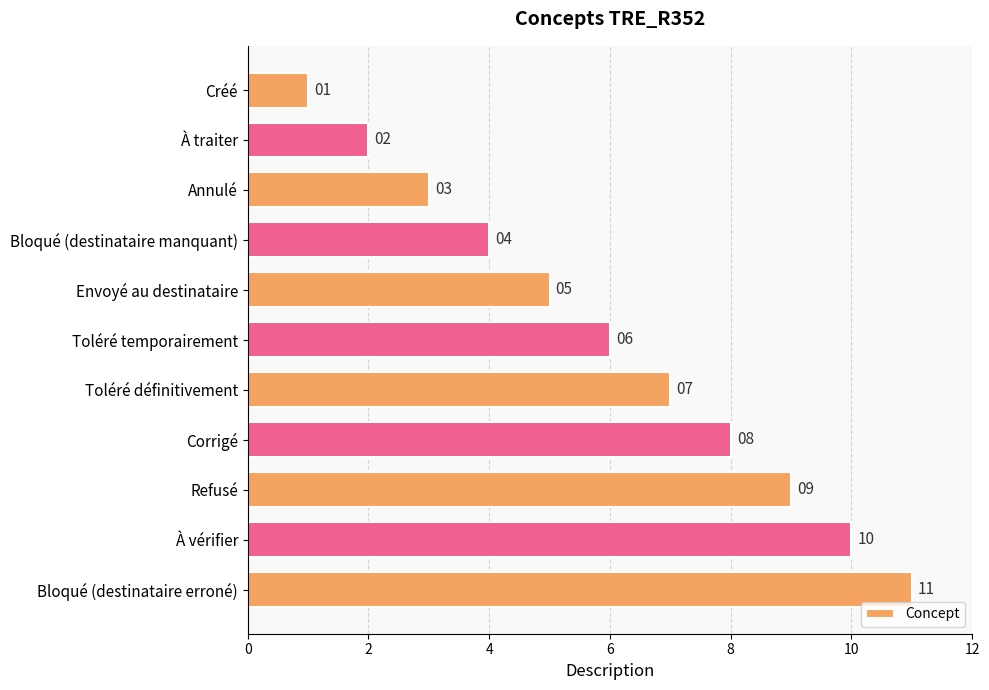

Approximately how many times larger is the value at Bloqué (destinataire erroné) compared to Toléré définitivement?

1.6